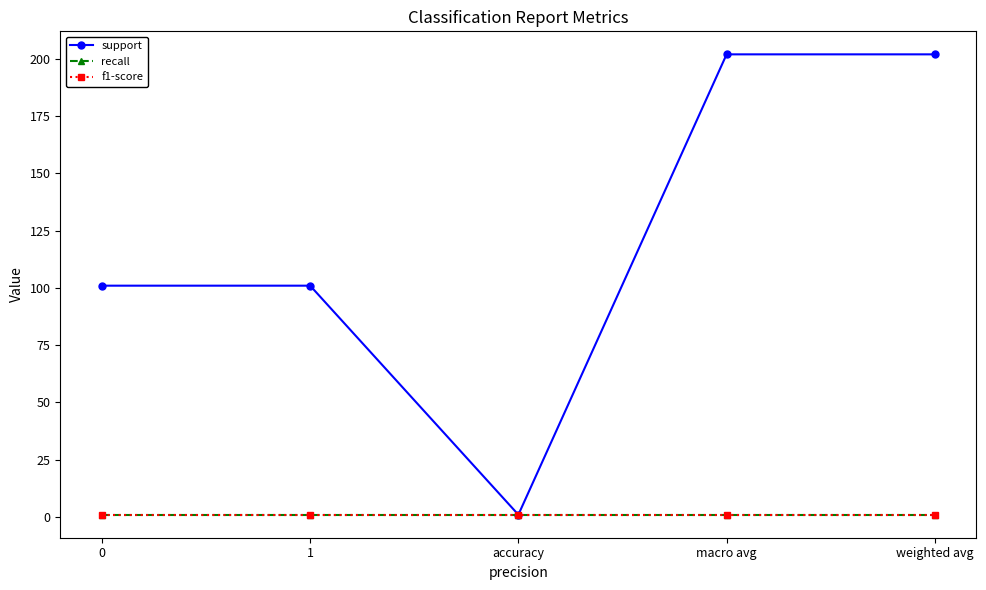

Which series has the largest total across all categories?

support